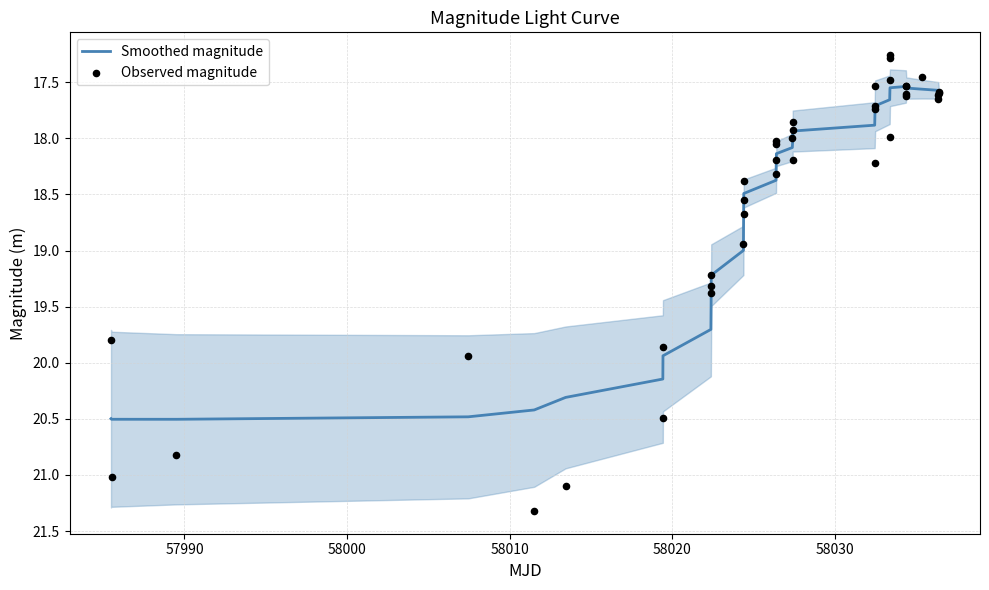

At how many categories does at least one series exceed 19?

11